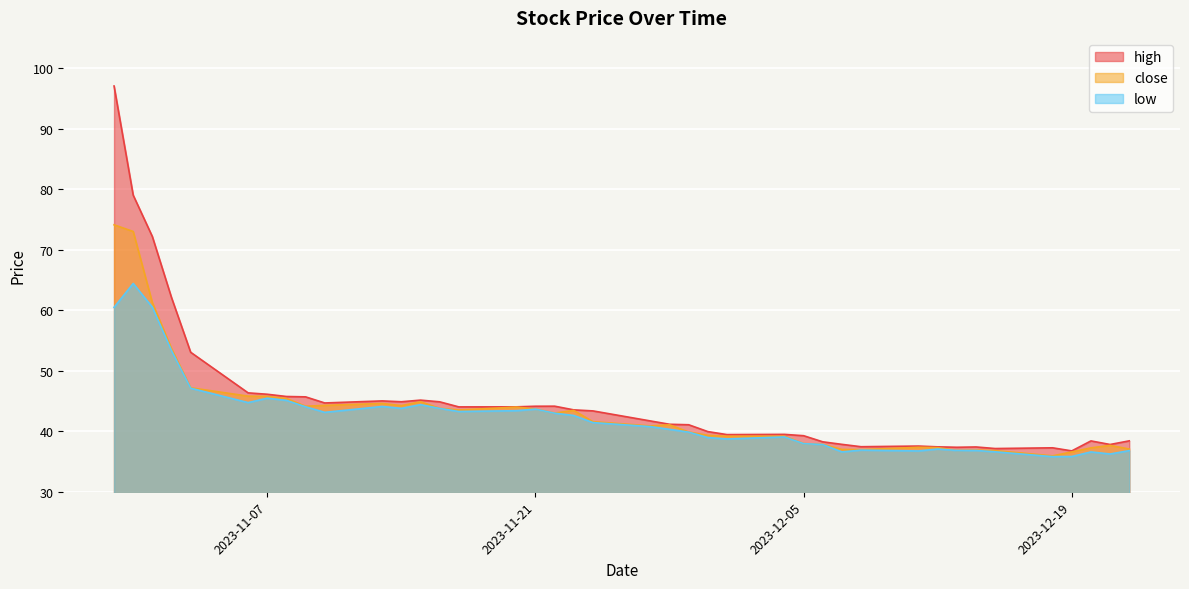

Reading right to left, what are all the values shown in this chart?

close: 2023-12-22=37.1	2023-12-21=37.7	2023-12-20=37.2	2023-12-19=36.6	2023-12-18=35.9	2023-12-15=36.8	2023-12-14=36.9	2023-12-13=36.8	2023-12-12=37.3	2023-12-11=37.3	2023-12-08=37.0	2023-12-07=37.0	2023-12-06=37.8	2023-12-05=38.0	2023-12-04=39.2	2023-12-01=39.2	2023-11-30=39.3	2023-11-29=39.9	2023-11-28=41.1	2023-11-27=40.9	2023-11-24=41.6	2023-11-23=43.4	2023-11-22=43.0	2023-11-21=43.7	2023-11-20=44.0	2023-11-17=43.5	2023-11-16=43.8	2023-11-15=44.9	2023-11-14=44.2	2023-11-13=44.6	2023-11-10=44.3	2023-11-09=44.1	2023-11-08=45.4	2023-11-07=45.8	2023-11-06=45.8	2023-11-03=47.2	2023-11-02=53.6	2023-11-01=61.2	2023-10-31=73.0	2023-10-30=74.1
high: 2023-12-22=38.4	2023-12-21=37.8	2023-12-20=38.4	2023-12-19=36.8	2023-12-18=37.3	2023-12-15=37.1	2023-12-14=37.4	2023-12-13=37.4	2023-12-12=37.4	2023-12-11=37.5	2023-12-08=37.4	2023-12-07=37.8	2023-12-06=38.2	2023-12-05=39.3	2023-12-04=39.5	2023-12-01=39.4	2023-11-30=39.9	2023-11-29=41.1	2023-11-28=41.1	2023-11-27=41.7	2023-11-24=43.4	2023-11-23=43.5	2023-11-22=44.1	2023-11-21=44.1	2023-11-20=44.0	2023-11-17=44.0	2023-11-16=44.9	2023-11-15=45.1	2023-11-14=44.9	2023-11-13=45.0	2023-11-10=44.7	2023-11-09=45.7	2023-11-08=45.7	2023-11-07=46.1	2023-11-06=46.3	2023-11-03=53.0	2023-11-02=62.1	2023-11-01=72.2	2023-10-31=79.0	2023-10-30=97.0
low: 2023-12-22=36.8	2023-12-21=36.2	2023-12-20=36.6	2023-12-19=35.8	2023-12-18=35.8	2023-12-15=36.6	2023-12-14=36.8	2023-12-13=36.8	2023-12-12=37.1	2023-12-11=36.7	2023-12-08=36.9	2023-12-07=36.6	2023-12-06=37.8	2023-12-05=38.0	2023-12-04=39.1	2023-12-01=38.7	2023-11-30=39.0	2023-11-29=39.9	2023-11-28=40.3	2023-11-27=40.8	2023-11-24=41.4	2023-11-23=42.6	2023-11-22=43.0	2023-11-21=43.6	2023-11-20=43.4	2023-11-17=43.3	2023-11-16=43.8	2023-11-15=44.4	2023-11-14=43.8	2023-11-13=44.1	2023-11-10=43.1	2023-11-09=44.0	2023-11-08=45.1	2023-11-07=45.5	2023-11-06=44.7	2023-11-03=47.1	2023-11-02=53.3	2023-11-01=60.5	2023-10-31=64.4	2023-10-30=60.5